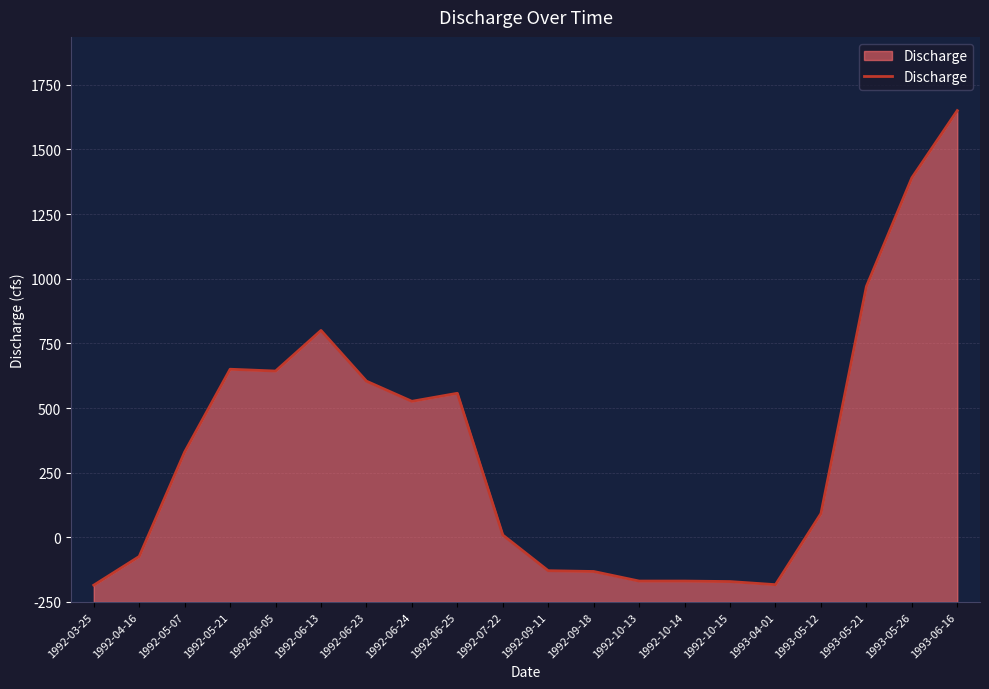

Which label corresponds to the largest value in the chart?

1993-06-16